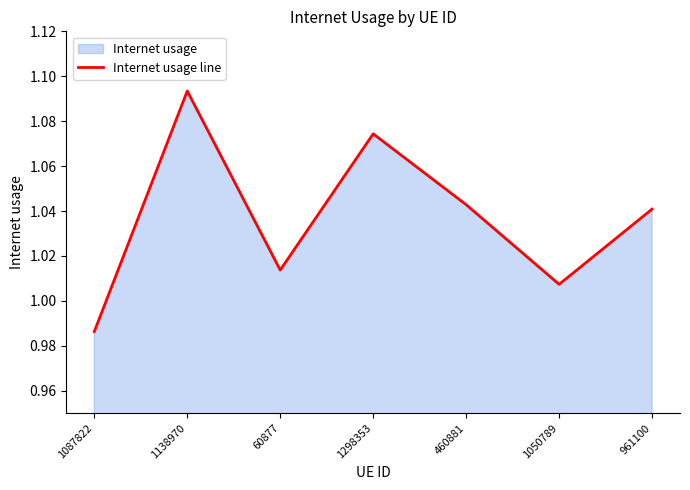

What is the label of the 7th point from the left?

961100